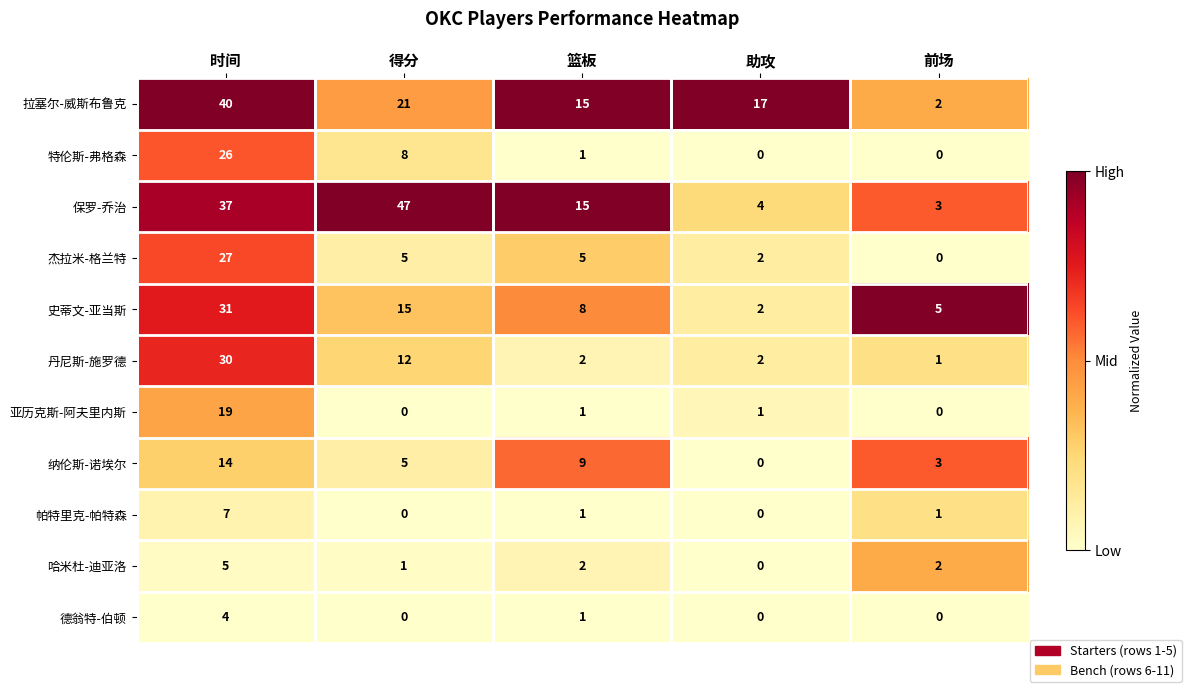

What is the difference between the 纳伦斯-诺埃尔 values at 得分 and 篮板?

4